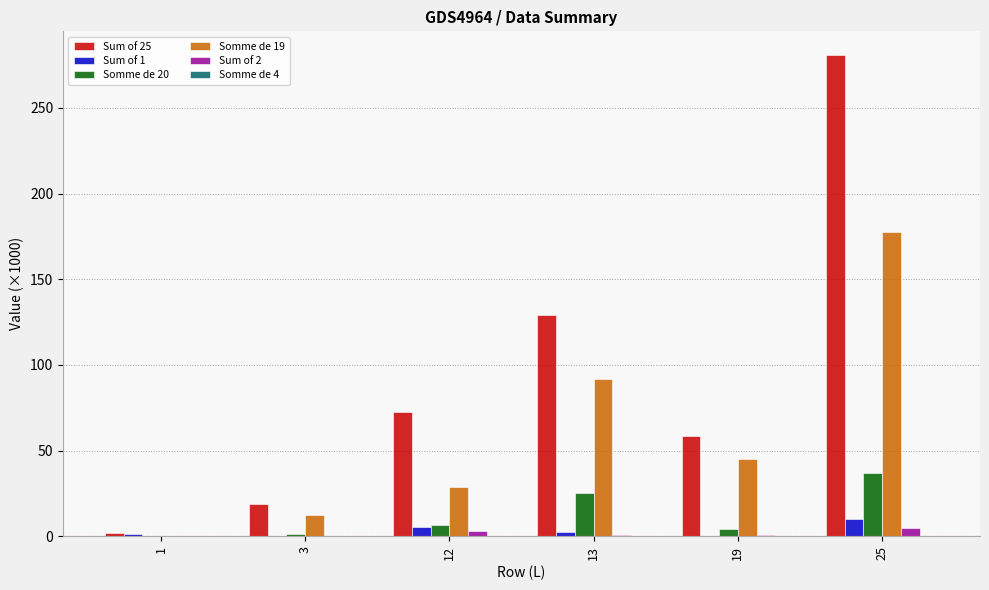

Read the Sum of 2 value at 19.

0.6